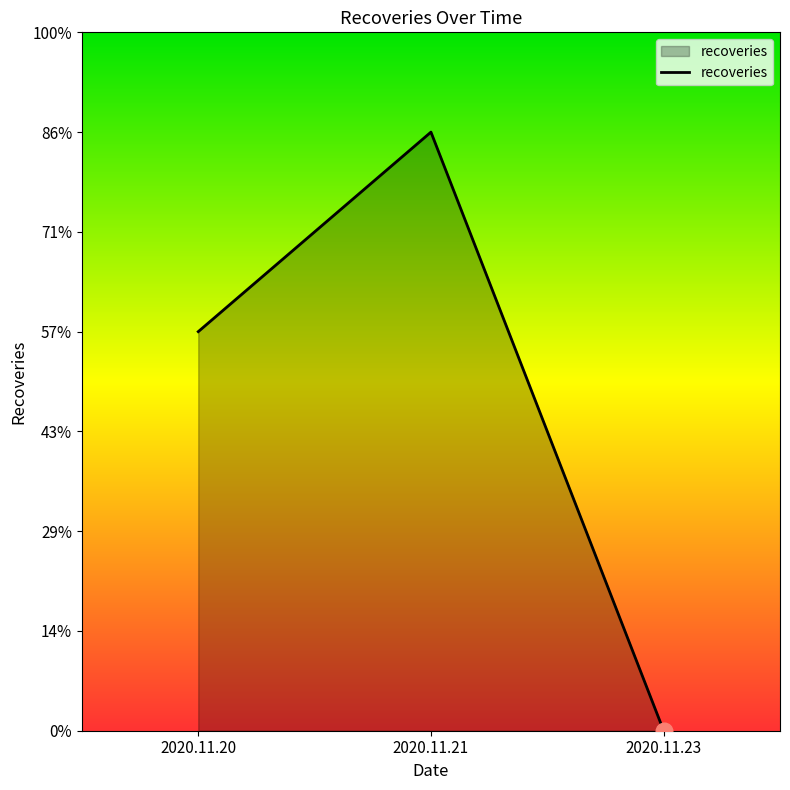

List the labels in order of value, largest first.

2020.11.21, 2020.11.20, 2020.11.23